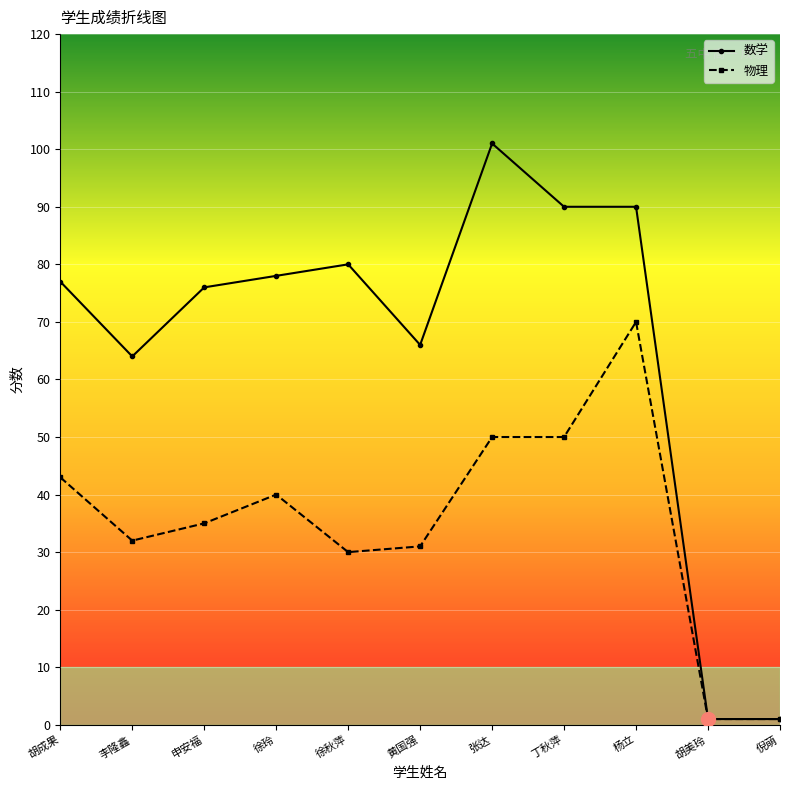

At how many categories does at least one series exceed 25?

9